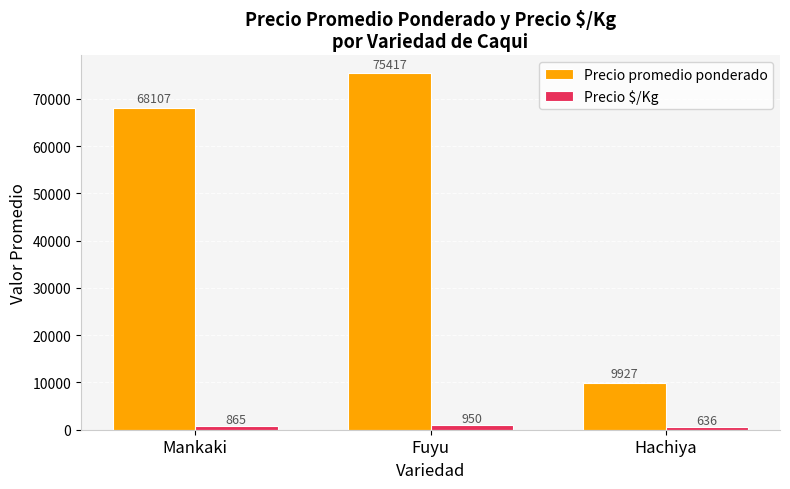

The value of Precio $/Kg at Hachiya is 635.7. True or false?

True